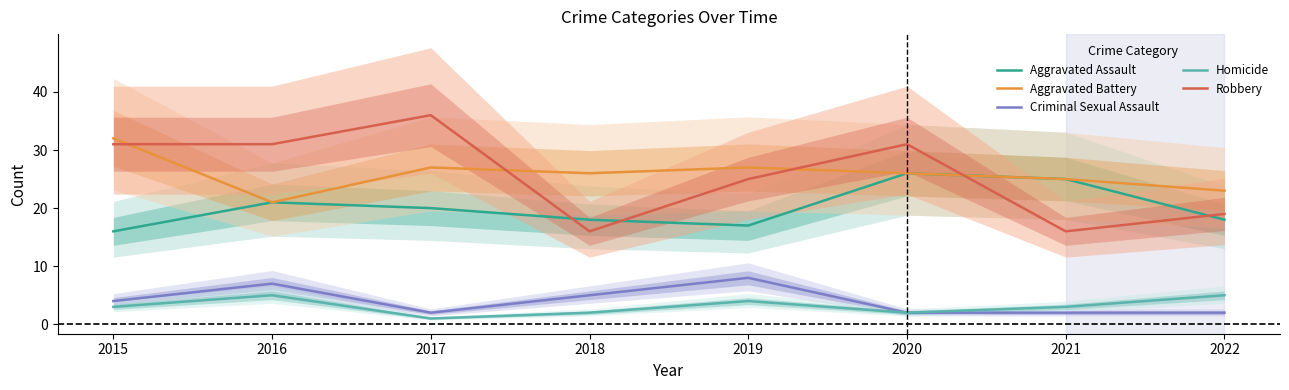

Is it true that Aggravated Battery equals 25 at 2021?

True